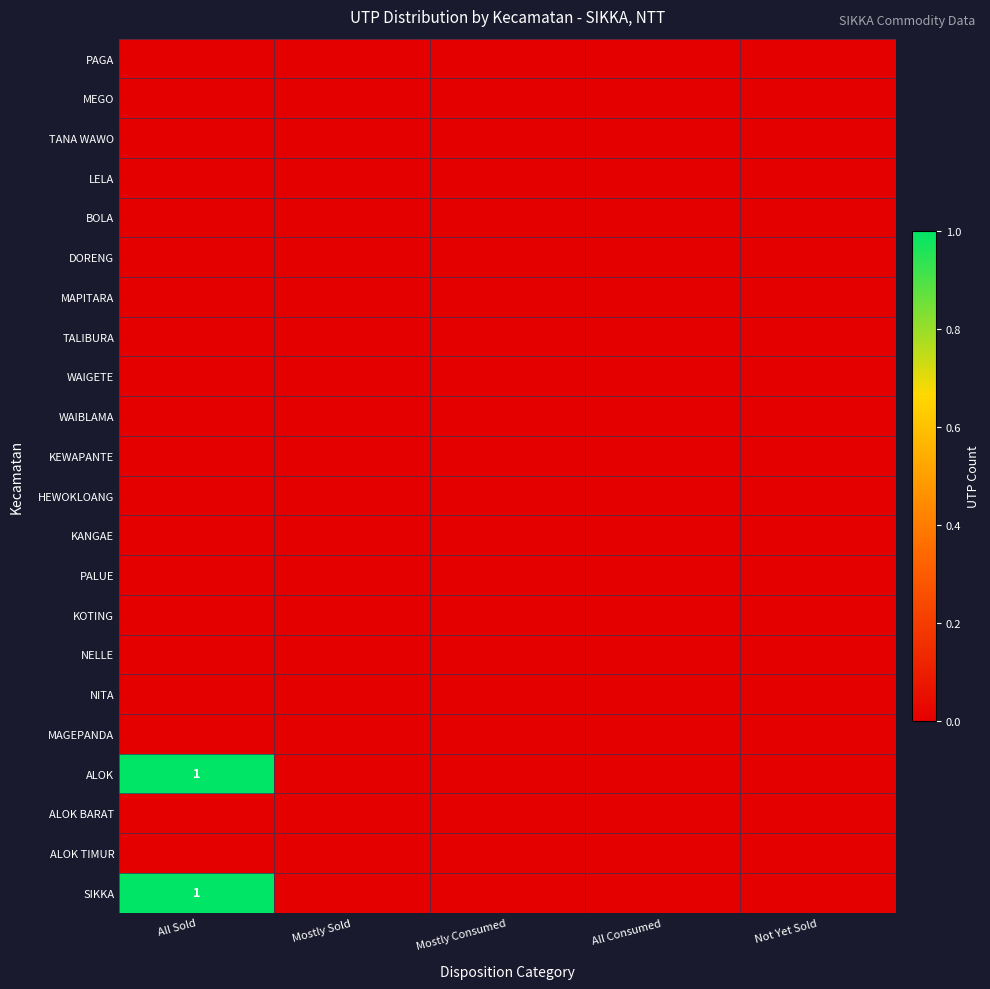

What is the difference between the highest and lowest values at All Sold?

1